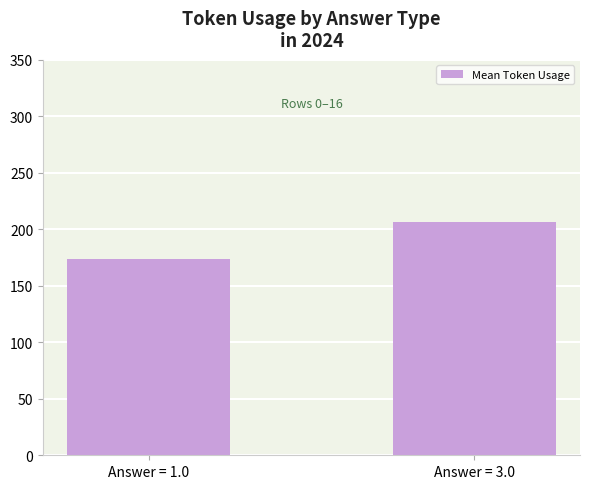

What position from the right is Answer = 3.0?

1